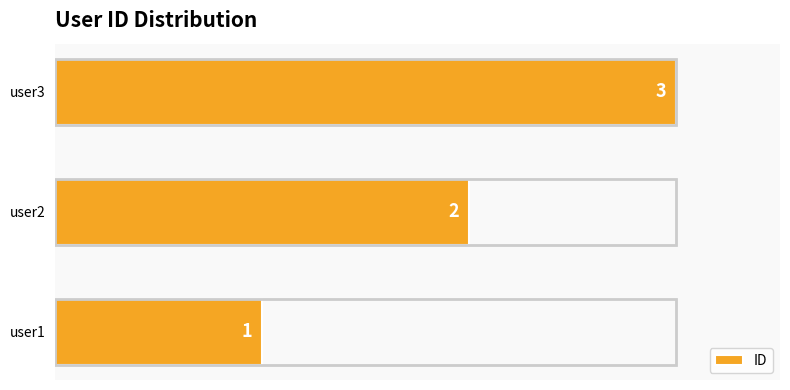

List the labels in order of value, largest first.

user3, user2, user1